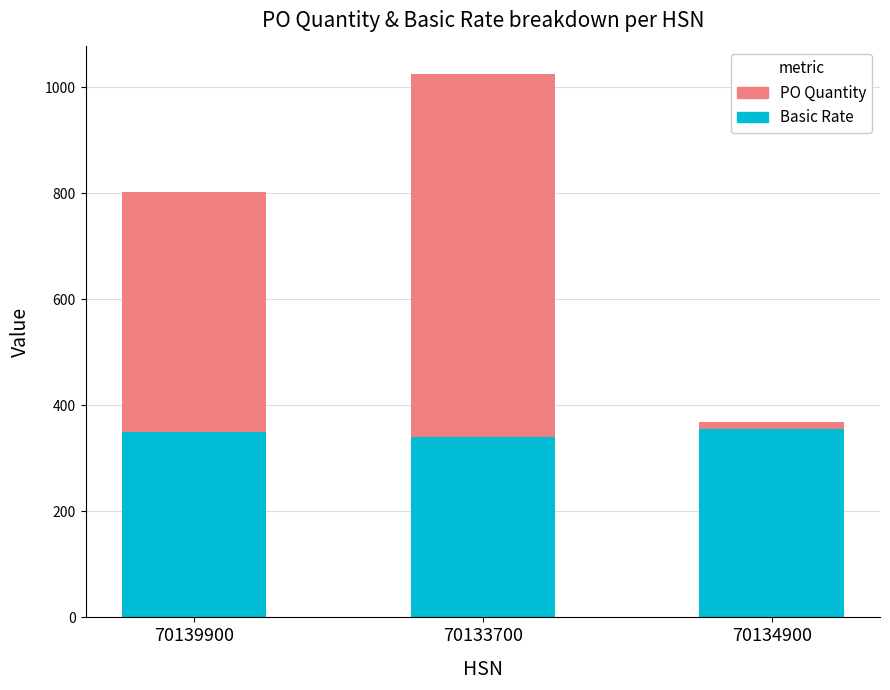

Count the number of data series in this chart.

2